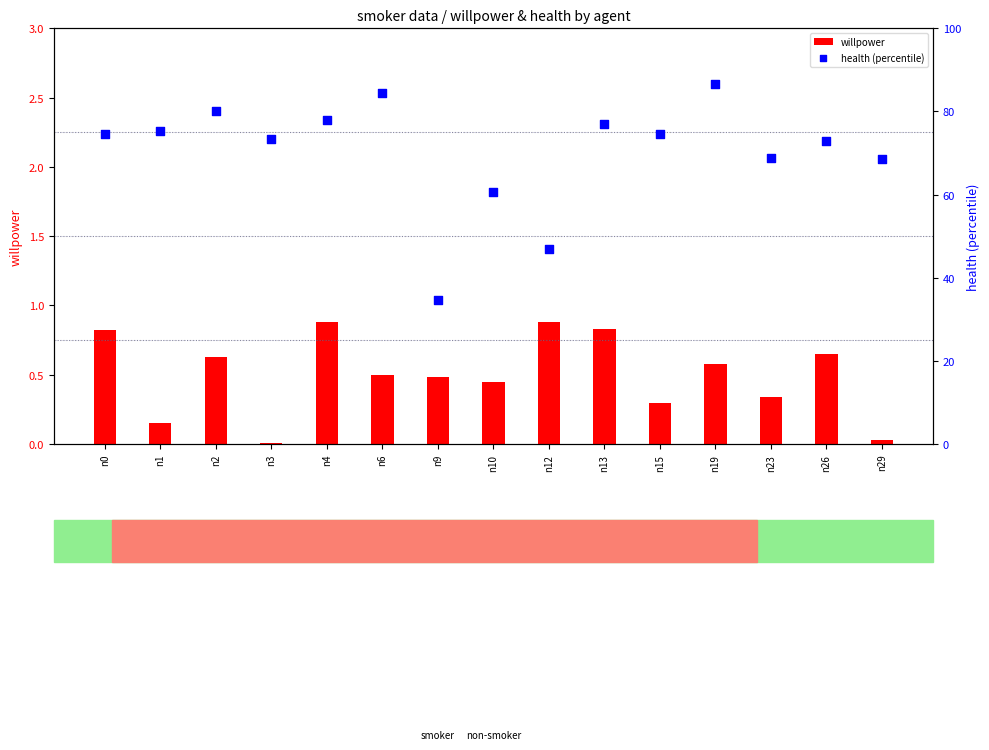

At how many categories does at least one series exceed 36?

14